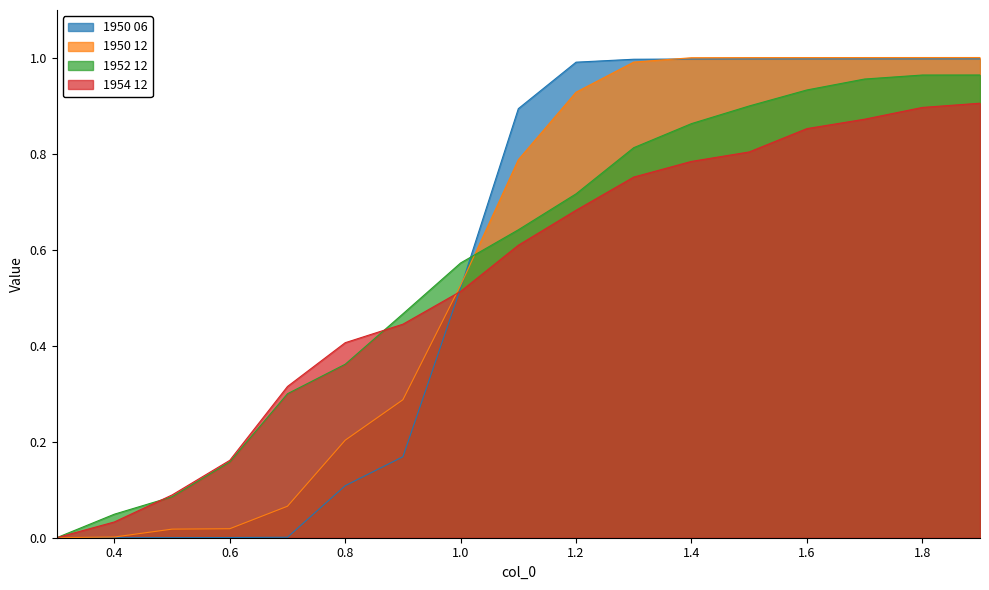

What is the spread (max minus min) of values at 0.6?

0.2